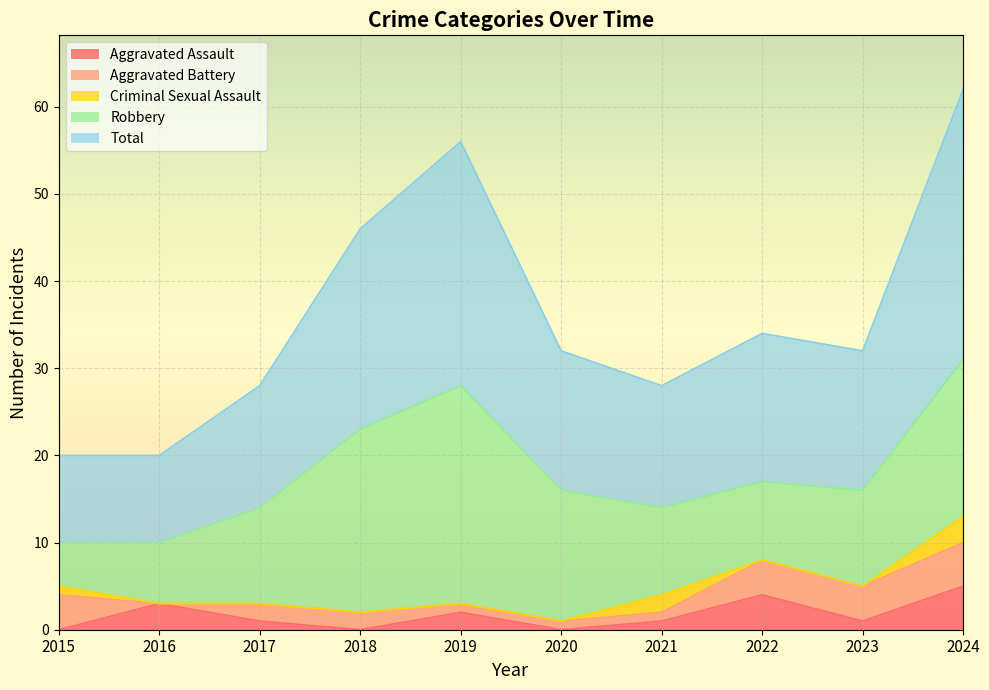

Where is the first local minimum for Aggravated Assault?

2018